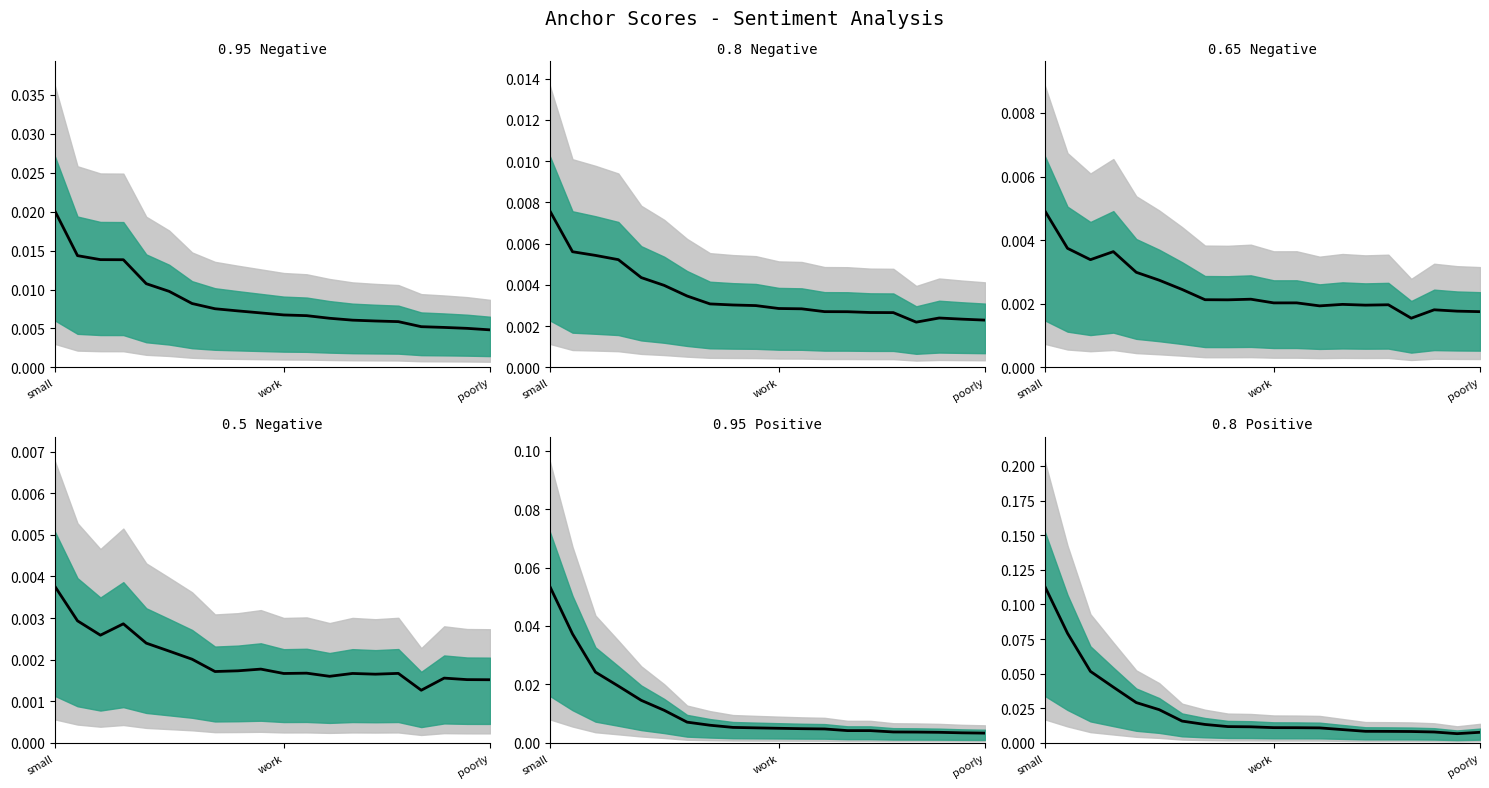

Between 6 and 15, which is larger?

6